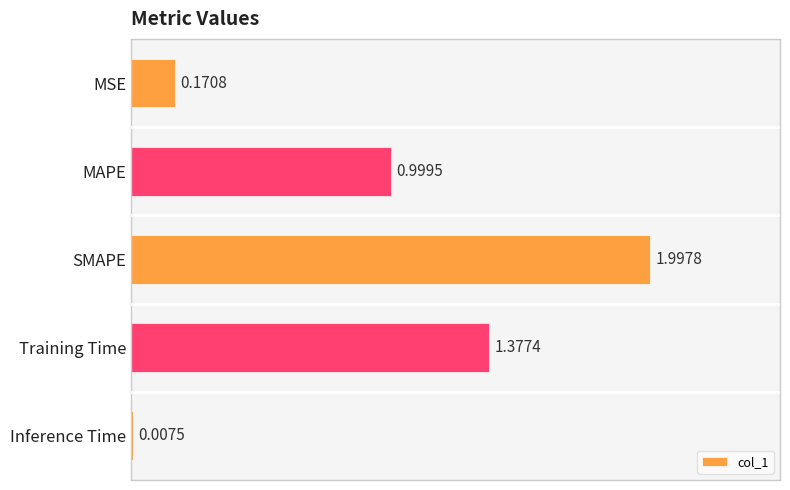

At which label is the value closest to 1?

MAPE